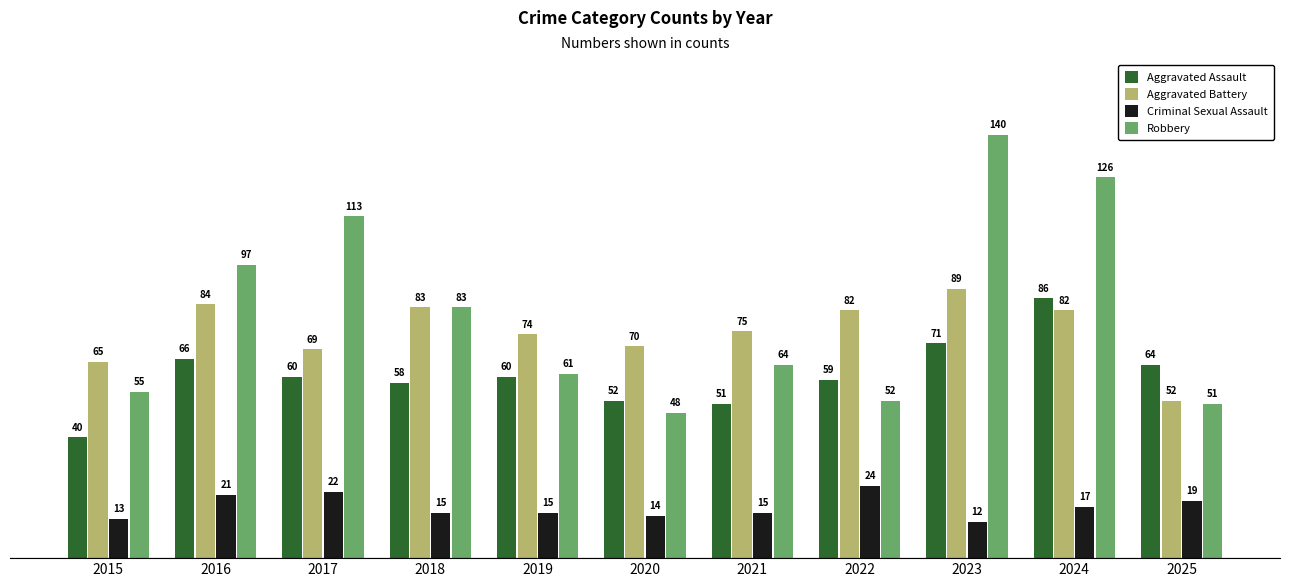

Which category has the lowest value in the Robbery series?

2020